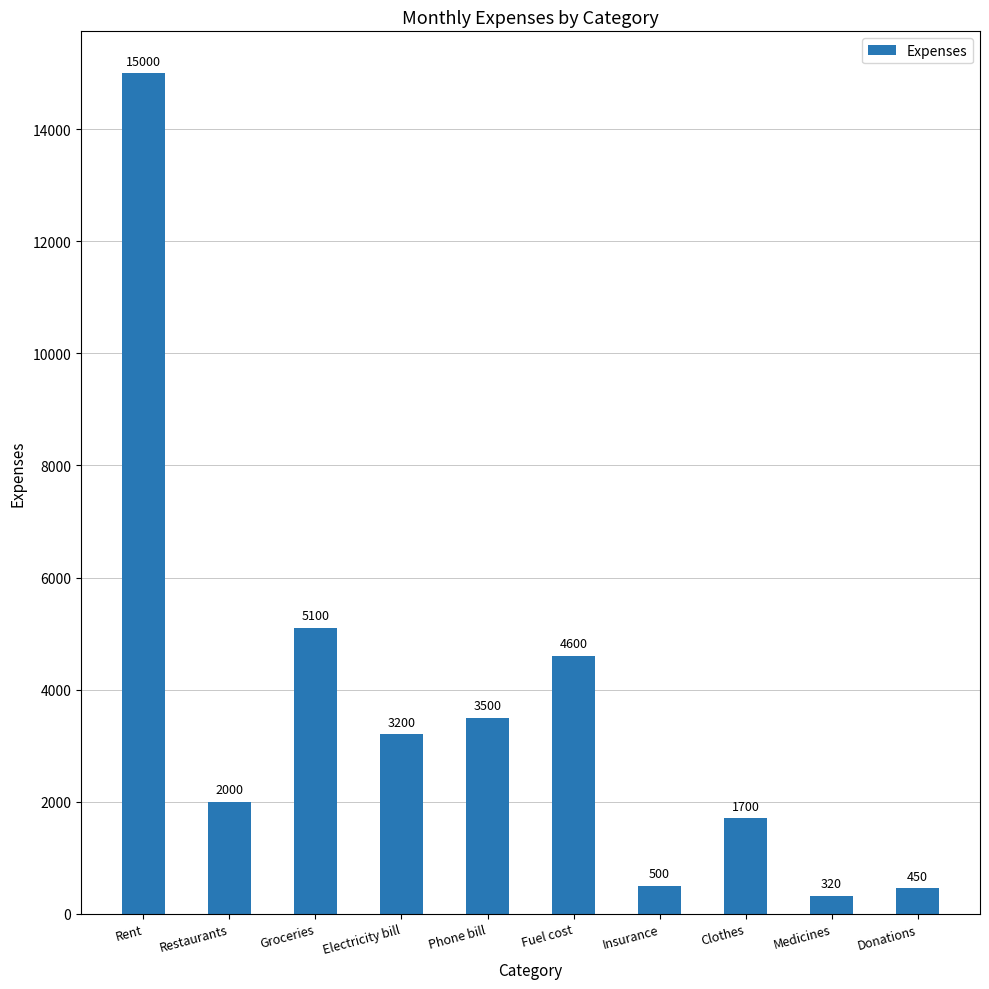

Reading right to left, list all the values displayed in this chart.

Donations=450	Medicines=320	Clothes=1700	Insurance=500	Fuel cost=4600	Phone bill=3500	Electricity bill=3200	Groceries=5100	Restaurants=2000	Rent=15000